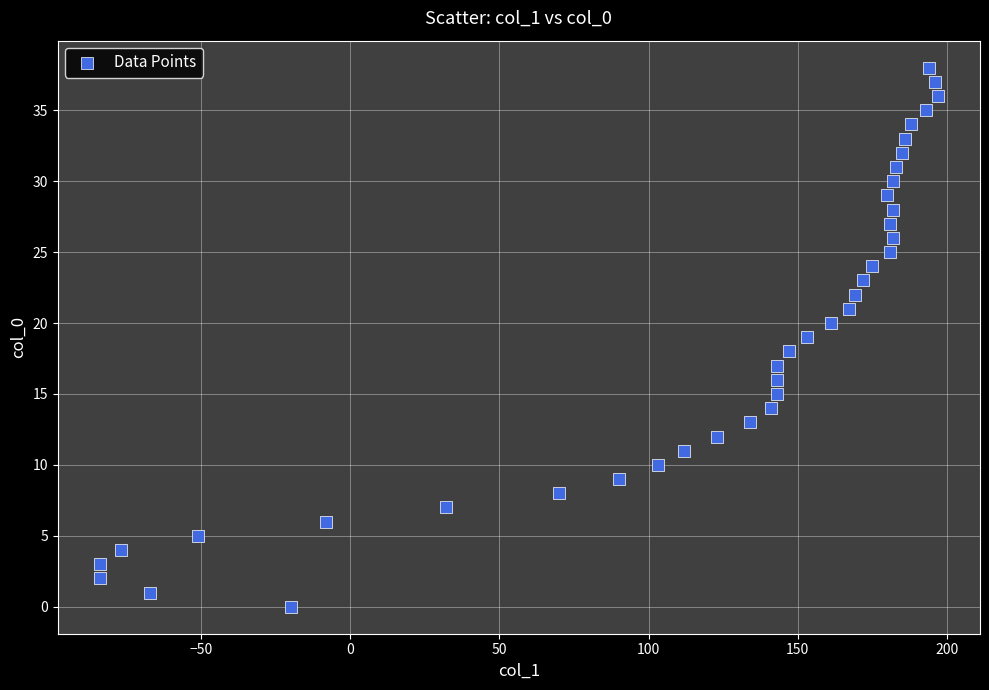

What is the range of X values (max minus min)?

281